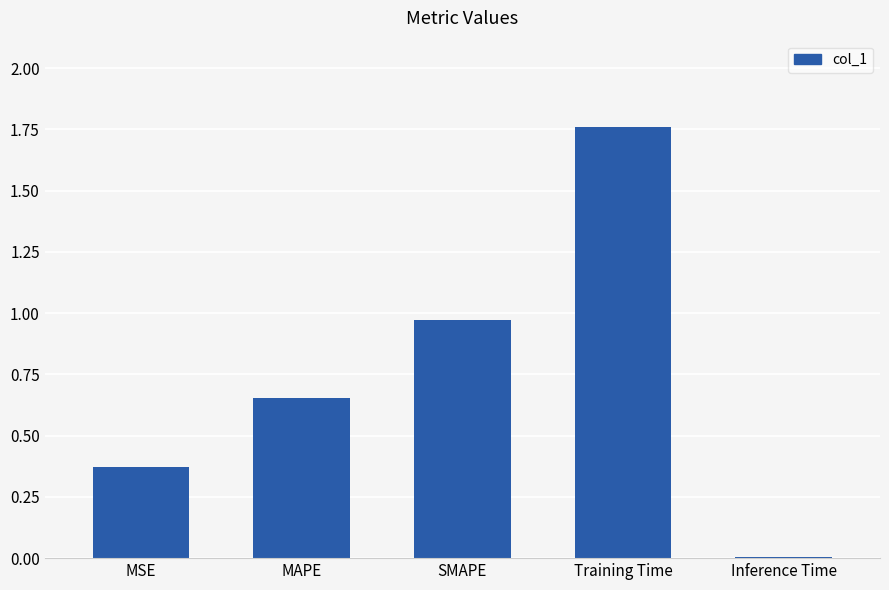

What position from the right is SMAPE?

3